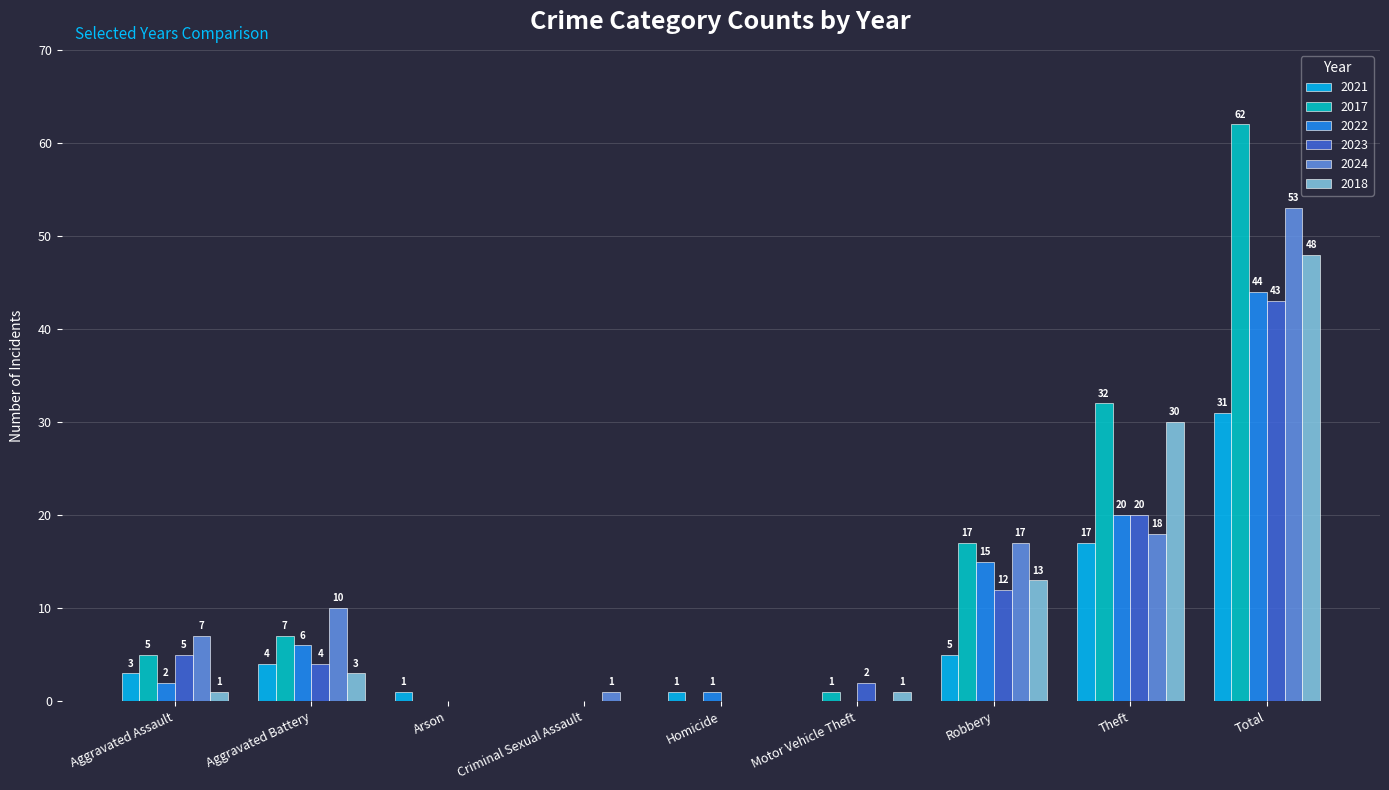

The value of 2018 at Arson is 26. True or false?

False